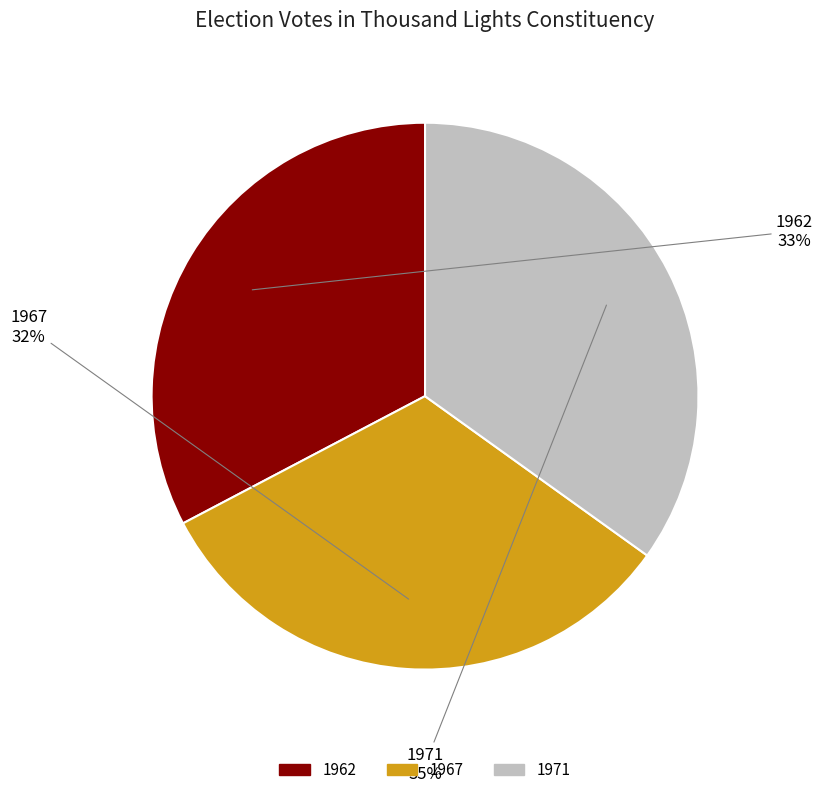

To the nearest percent, what percentage of the pie is 1967?

32%